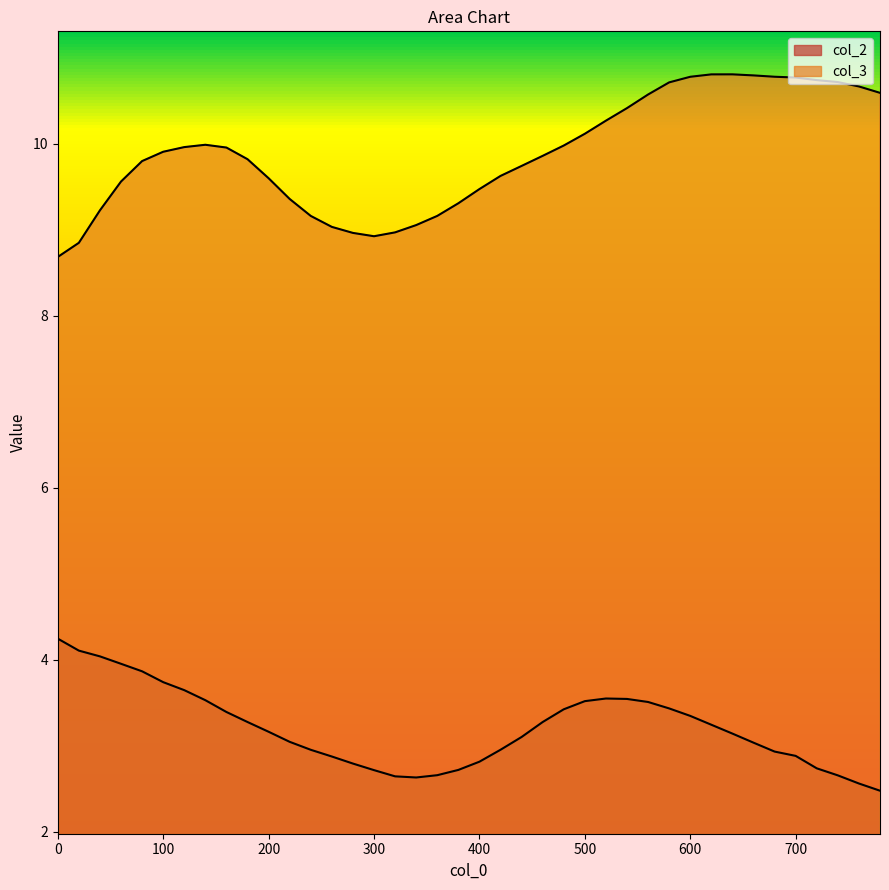

What is the sum of the col_3 values at 680 and 180?

20.6